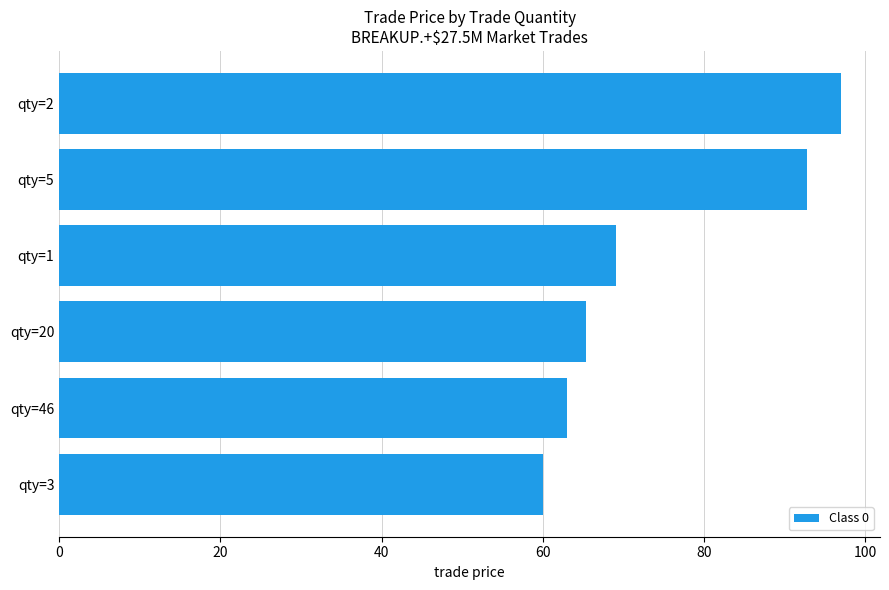

Rank the categories by value from lowest to highest.

qty=3, qty=46, qty=20, qty=1, qty=5, qty=2